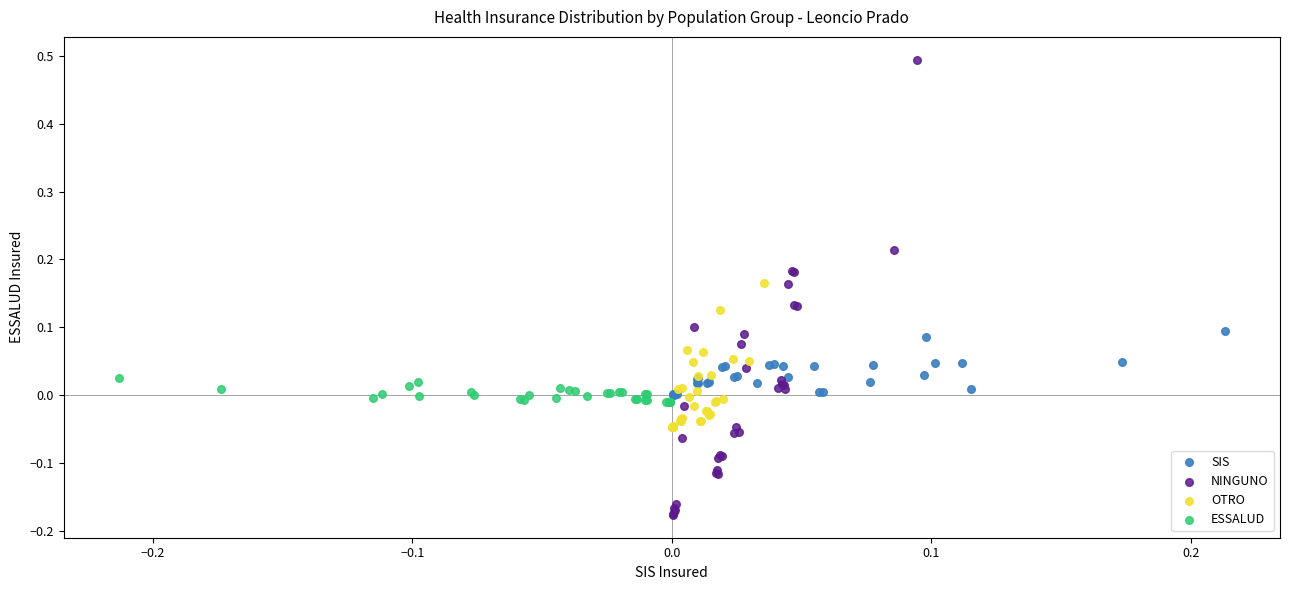

Which series contains the lowest Y value?

NINGUNO